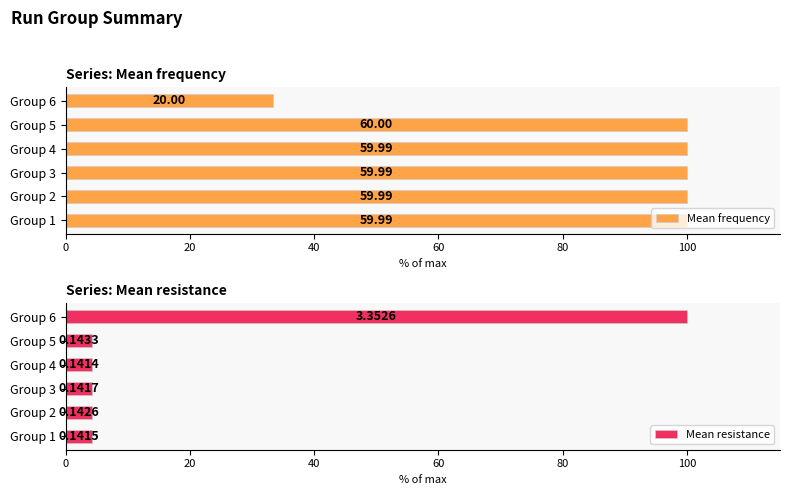

Which series has the widest spread of values?

Mean resistance